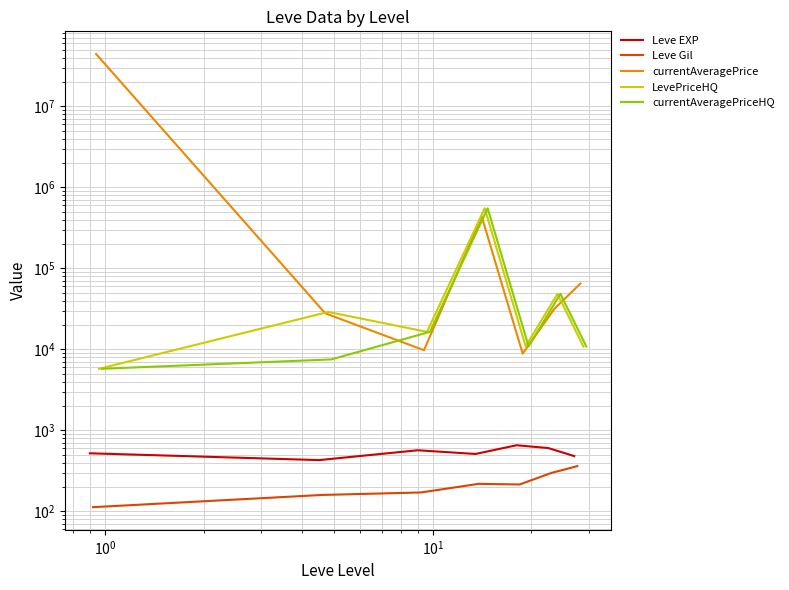

How many values in the Leve Gil series exceed 214?

4